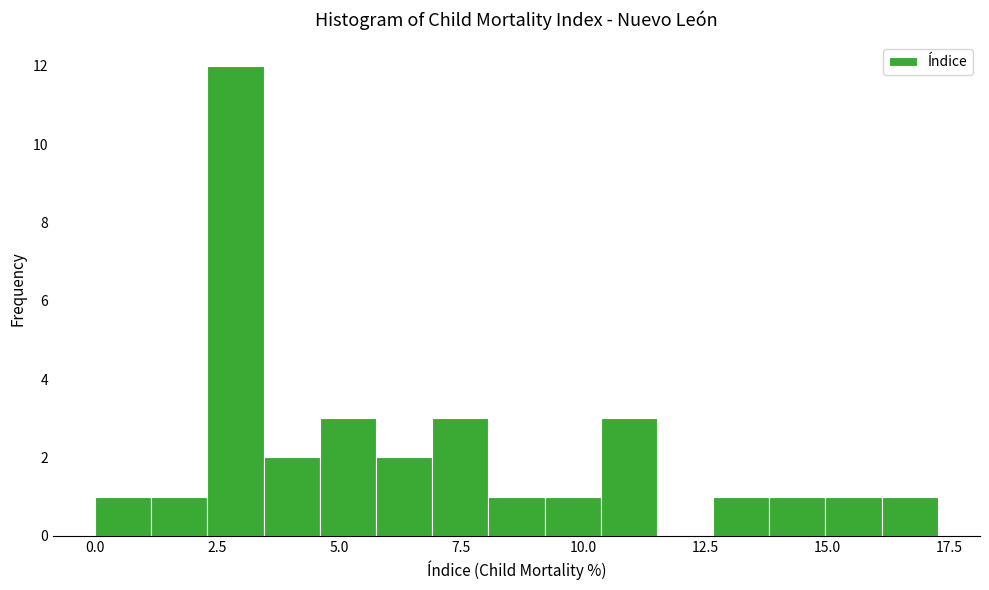

Around what value on the x-axis is the tallest bar? Give the approximate position of its centre, as read against the axis.

3.0